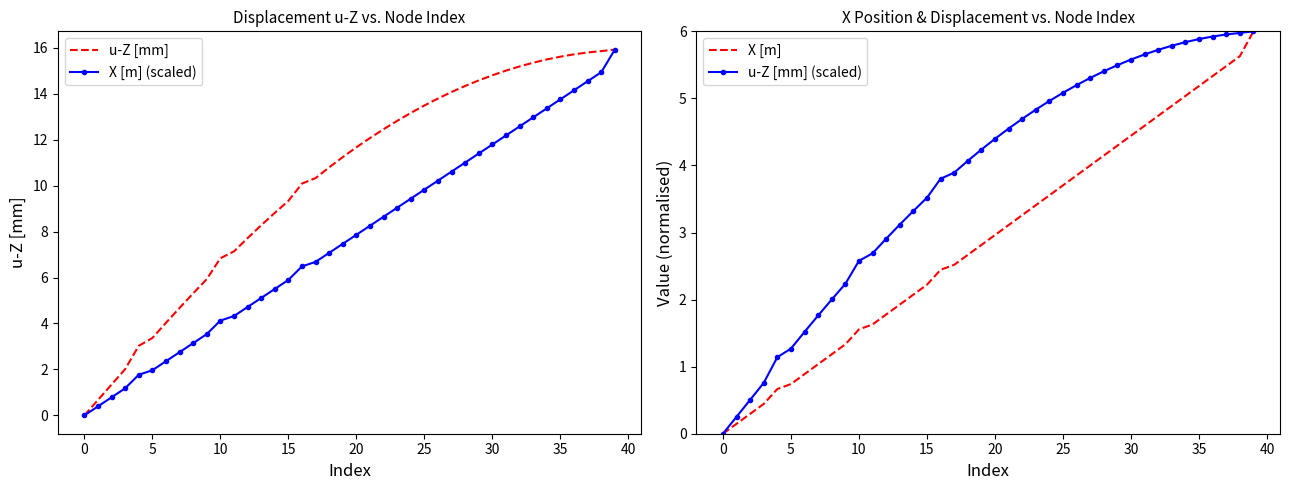

What is the highest value of the u-Z [mm] series?

15.9